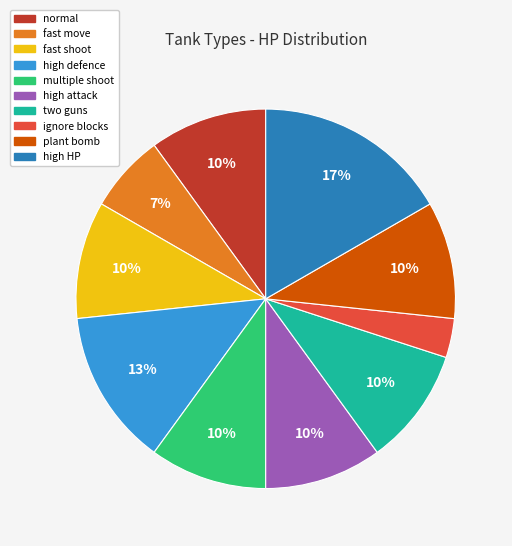

To the nearest percent, what is the average slice percentage?

10%